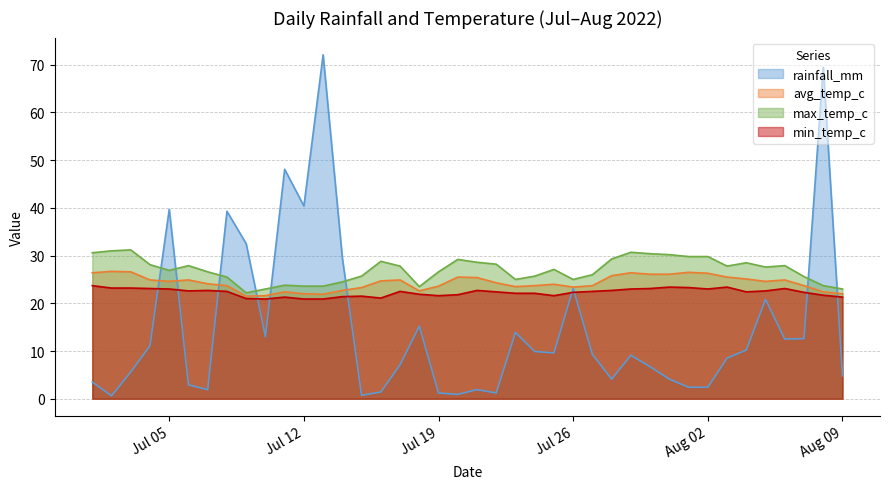

What is the maximum value shown in the chart?

72.1